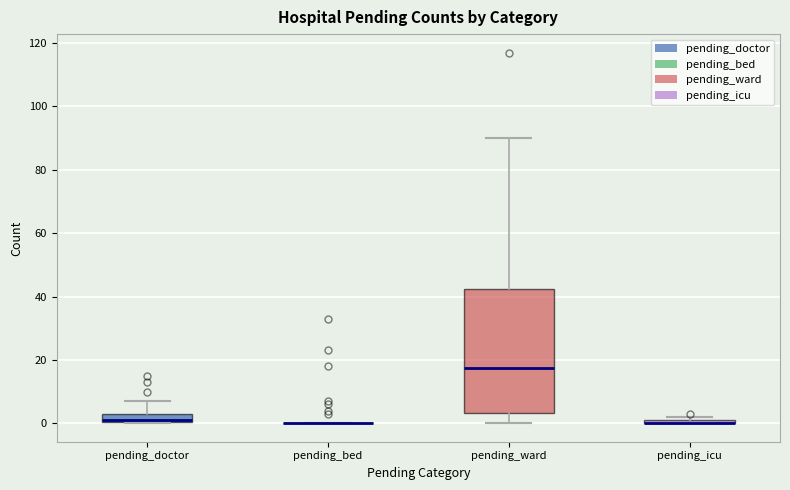

Which box is the tallest, from its lower edge to its upper edge?

pending_ward